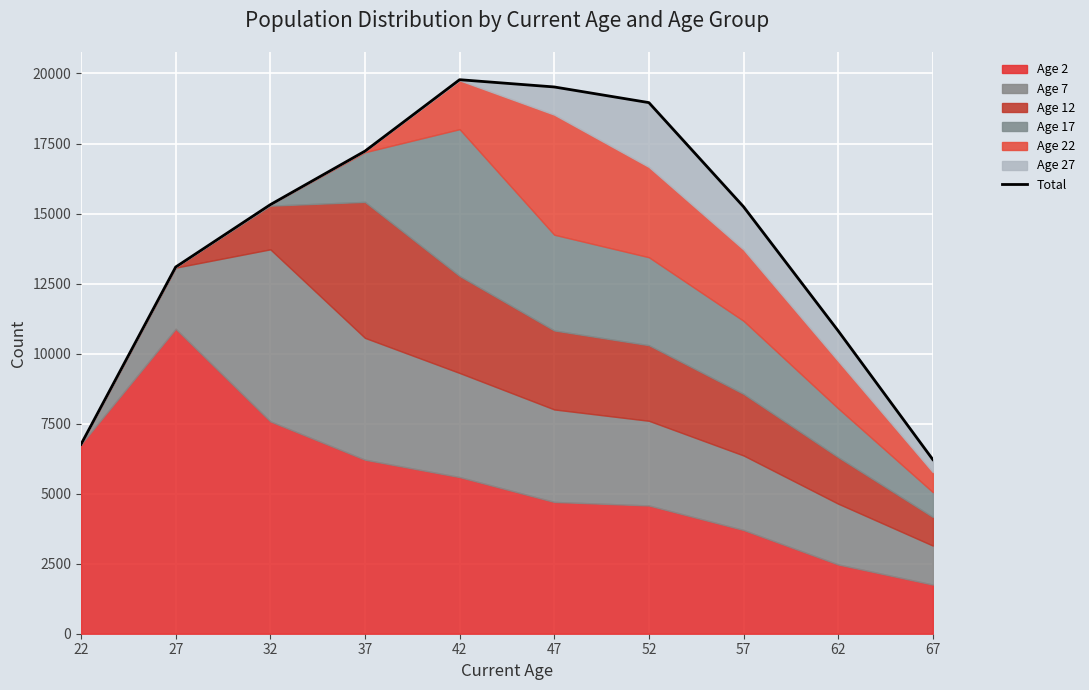

Reading left to right, extract all data points from this chart.

6762	13091	15317	17228	19778	19519	18960	15244	10813	6218